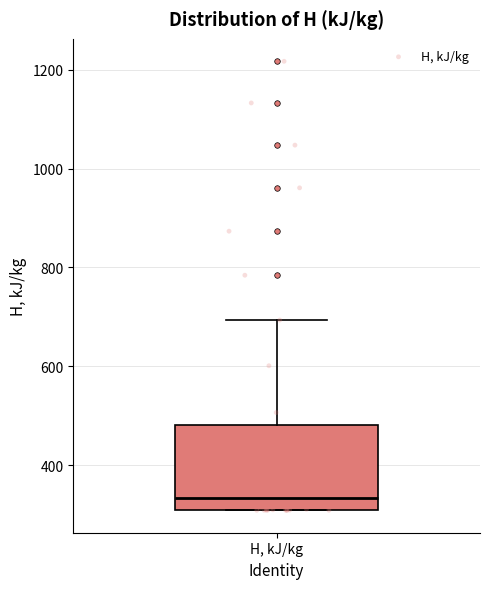

Transcribe this box plot: give where the median line is, the range the box spans, and where the two whiskers end, as read against the y-axis. The values are not printed on the chart, so give them approximately, as read against the axis.

median 340, box 300 to 480, whiskers 300 to 700